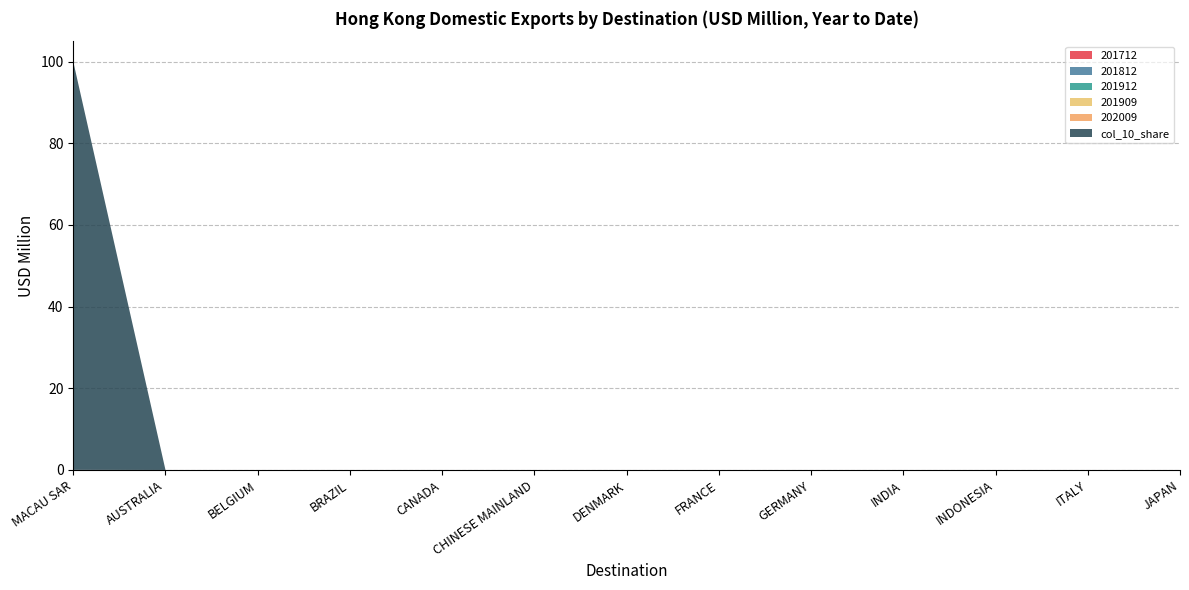

Reading left to right, extract all data points from this chart.

201712: 0.0	0.0	0.0	0.0	0.0	0.0	0.0	0.0	0.0	0.0	0.0	0.0	0.0
201812: 0.0	0.0	0.0	0.0	0.0	0.0	0.0	0.0	0.0	0.0	0.0	0.0	0.0
201912: 0.0	0.0	0.0	0.0	0.0	0.0	0.0	0.0	0.0	0.0	0.0	0.0	0.0
201909: 0.0	0.0	0.0	0.0	0.0	0.0	0.0	0.0	0.0	0.0	0.0	0.0	0.0
202009: 0.0	0.0	0.0	0.0	0.0	0.0	0.0	0.0	0.0	0.0	0.0	0.0	0.0
col_10_share: 100.0	0.0	0.0	0.0	0.0	0.0	0.0	0.0	0.0	0.0	0.0	0.0	0.0